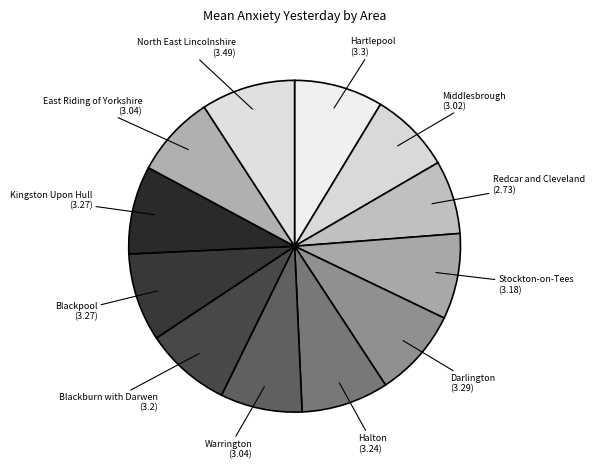

True or false: Kingston Upon Hull accounts for 22% of the total.

False